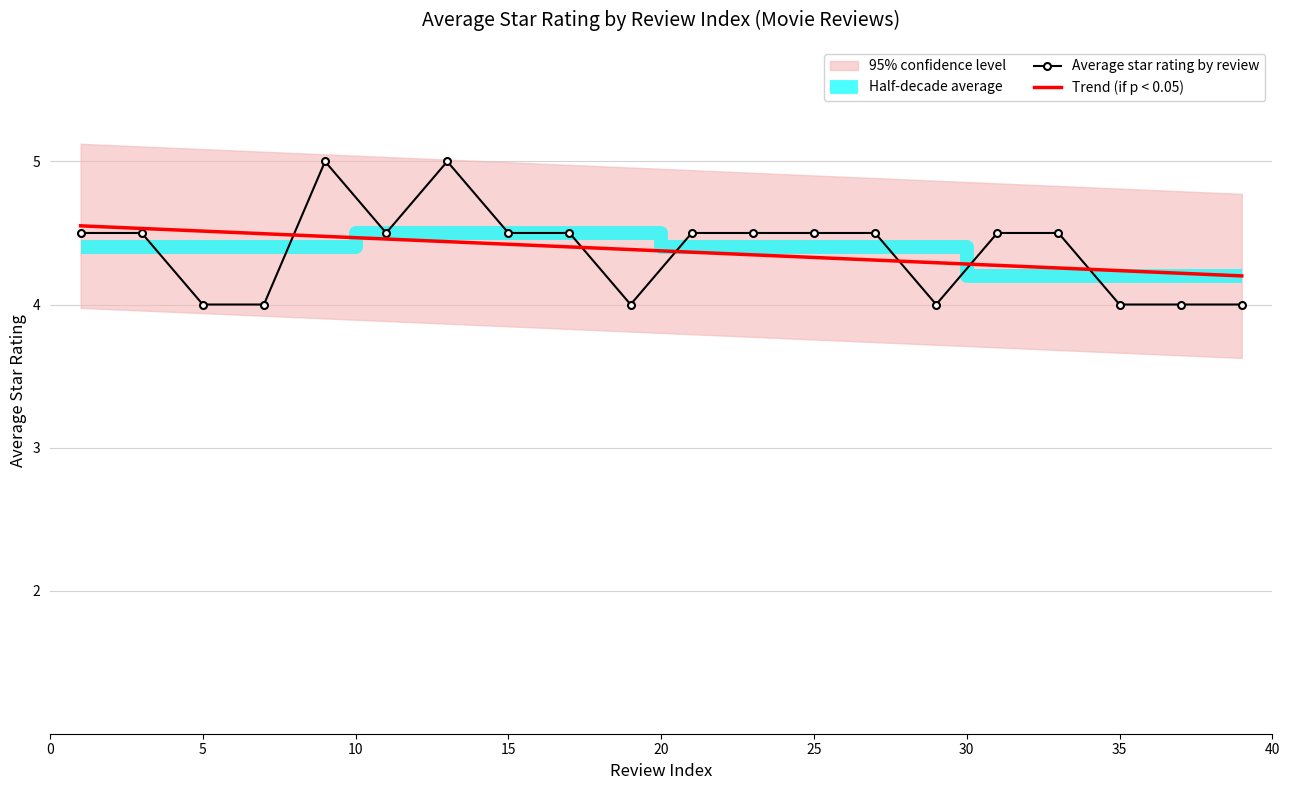

Does the chart have visible grid lines?

Yes